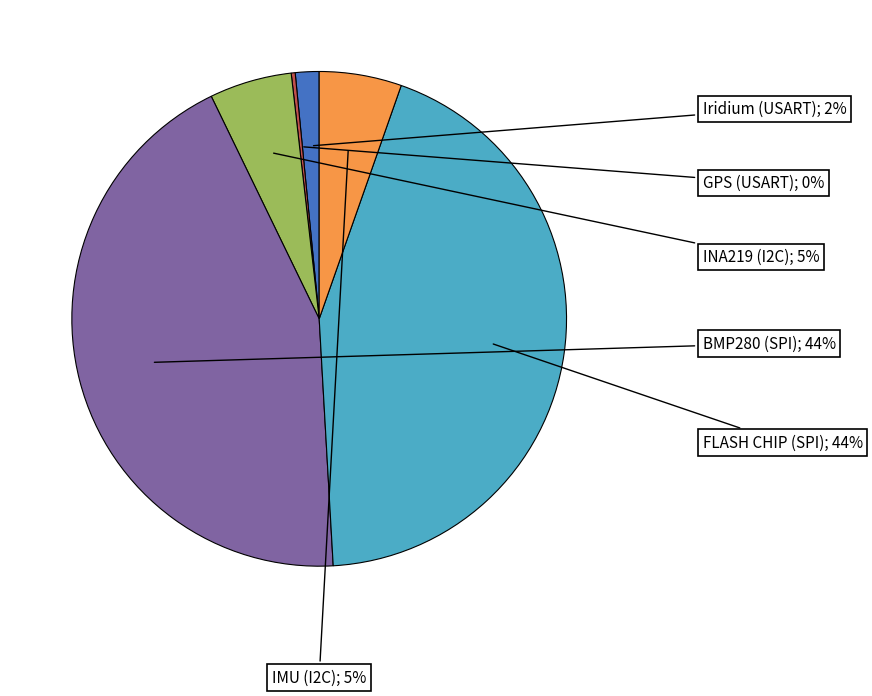

Does any single category account for the majority?

No